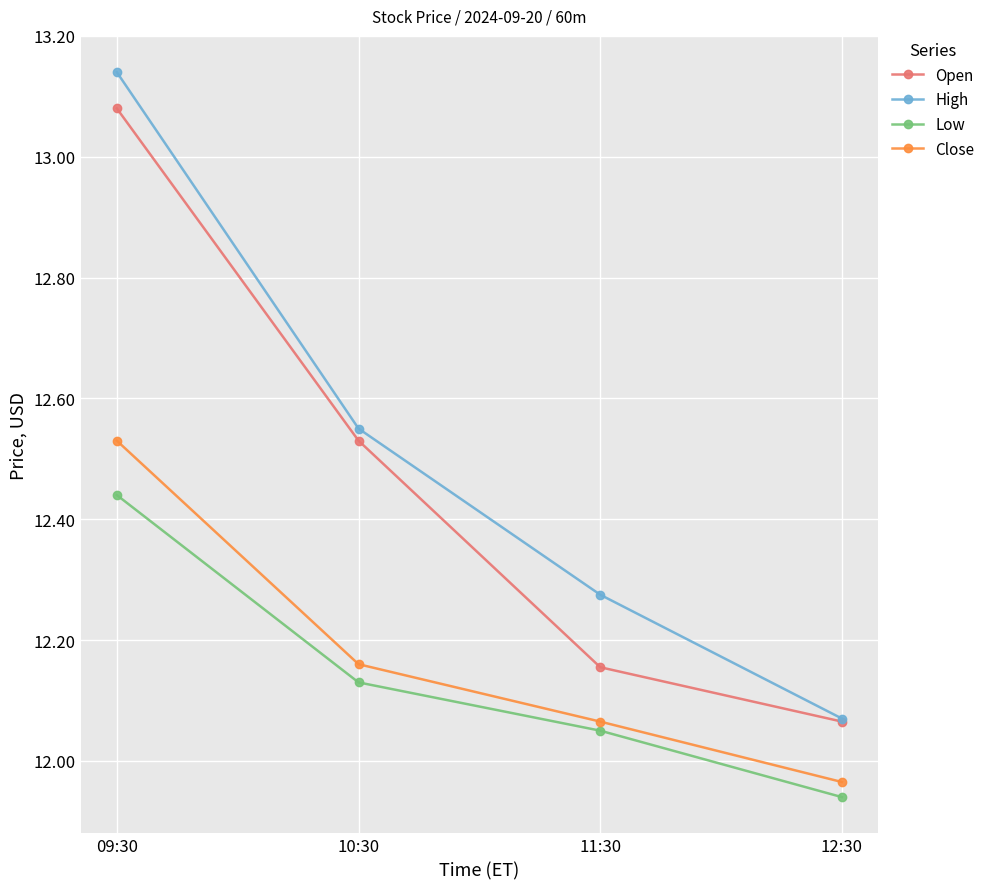

Which label corresponds to the smallest value in the chart?

12:30